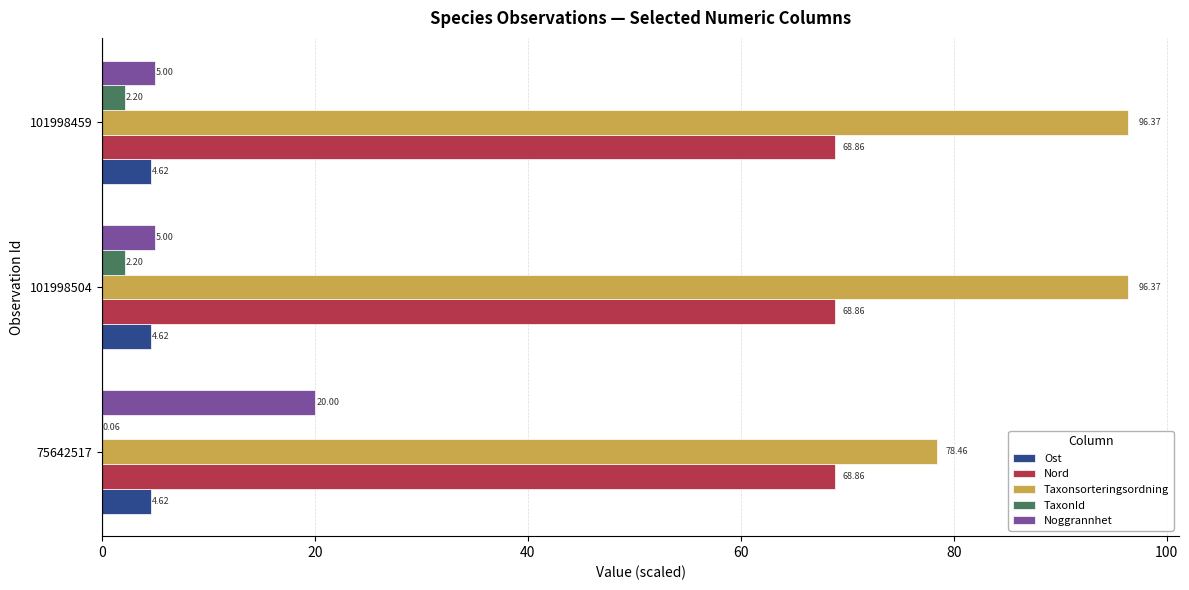

What is the sum of all TaxonId values?

4.5